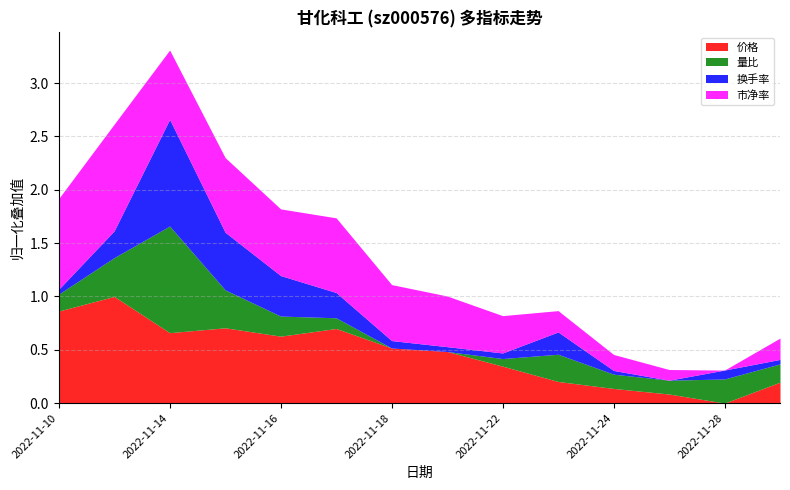

Reading left to right, what are all the values shown in this chart?

价格: 2022-11-10=0.9	2022-11-11=1.0	2022-11-14=0.7	2022-11-15=0.7	2022-11-16=0.6	2022-11-17=0.7	2022-11-18=0.5	2022-11-21=0.5	2022-11-22=0.3	2022-11-23=0.2	2022-11-24=0.1	2022-11-25=0.1	2022-11-28=0.0	2022-11-29=0.2
量比: 2022-11-10=0.2	2022-11-11=0.4	2022-11-14=1.0	2022-11-15=0.4	2022-11-16=0.2	2022-11-17=0.1	2022-11-18=0.0	2022-11-21=0.0	2022-11-22=0.1	2022-11-23=0.3	2022-11-24=0.1	2022-11-25=0.1	2022-11-28=0.2	2022-11-29=0.2
换手率: 2022-11-10=0.0	2022-11-11=0.3	2022-11-14=1.0	2022-11-15=0.5	2022-11-16=0.4	2022-11-17=0.2	2022-11-18=0.1	2022-11-21=0.0	2022-11-22=0.1	2022-11-23=0.2	2022-11-24=0.0	2022-11-25=0.0	2022-11-28=0.1	2022-11-29=0.0
市净率: 2022-11-10=0.8	2022-11-11=1.0	2022-11-14=0.6	2022-11-15=0.7	2022-11-16=0.6	2022-11-17=0.7	2022-11-18=0.5	2022-11-21=0.5	2022-11-22=0.4	2022-11-23=0.2	2022-11-24=0.2	2022-11-25=0.1	2022-11-28=0.0	2022-11-29=0.2